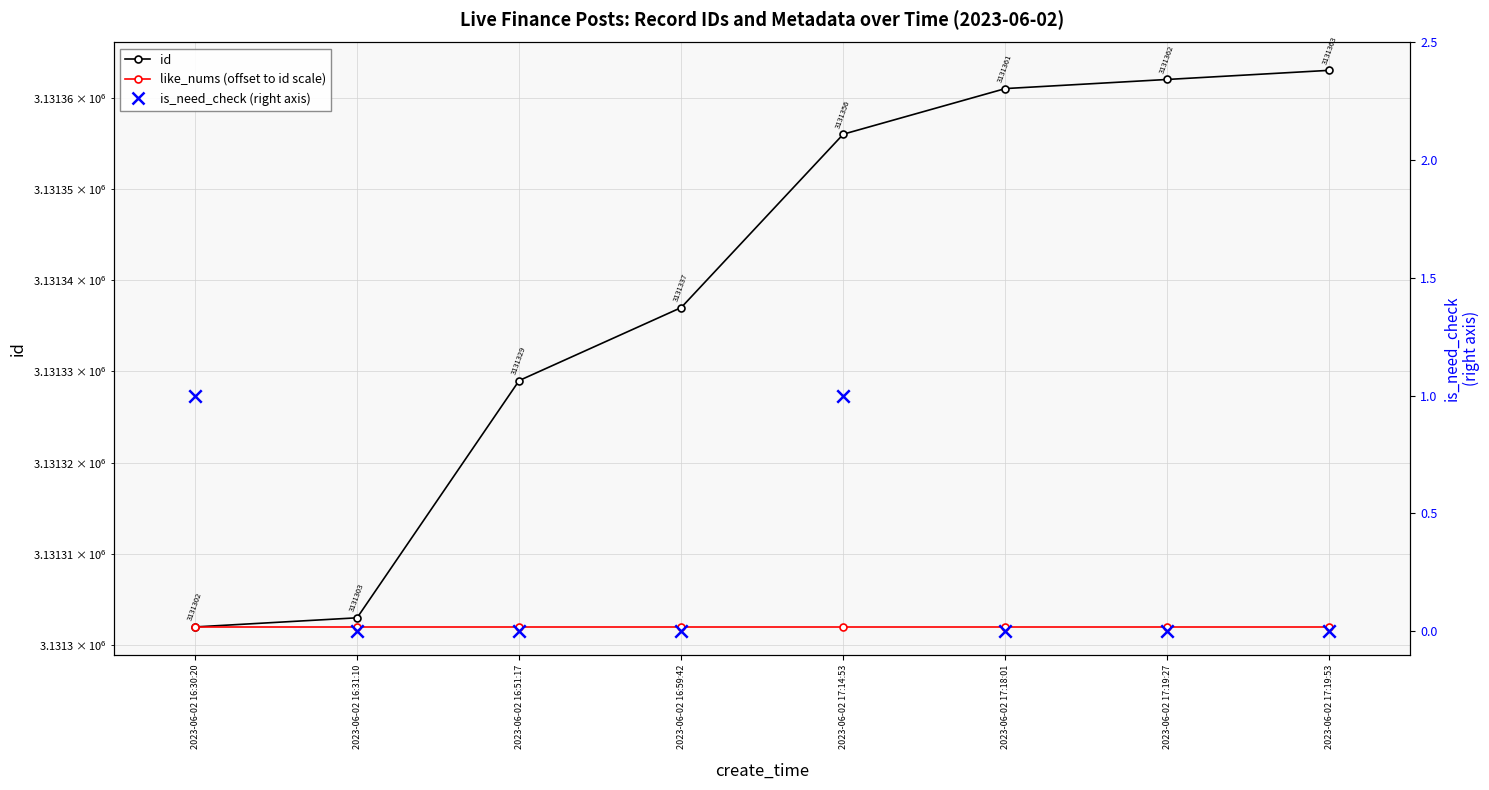

Which series reaches the maximum Y coordinate?

id